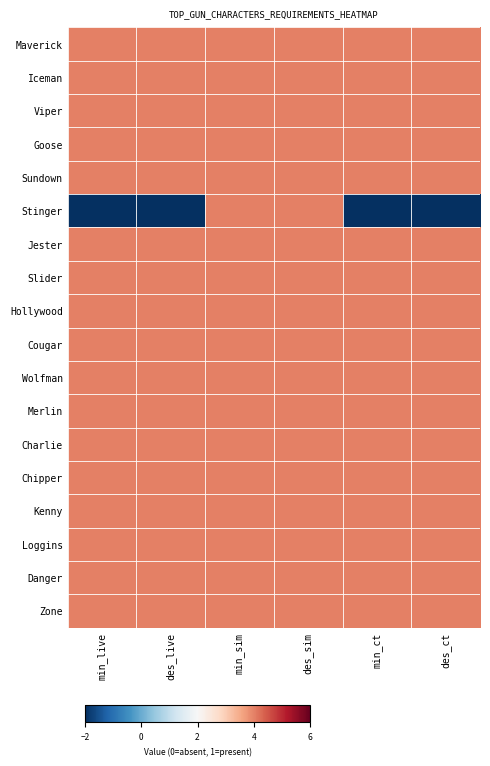

What is the spread (max minus min) of values at des_live?

6